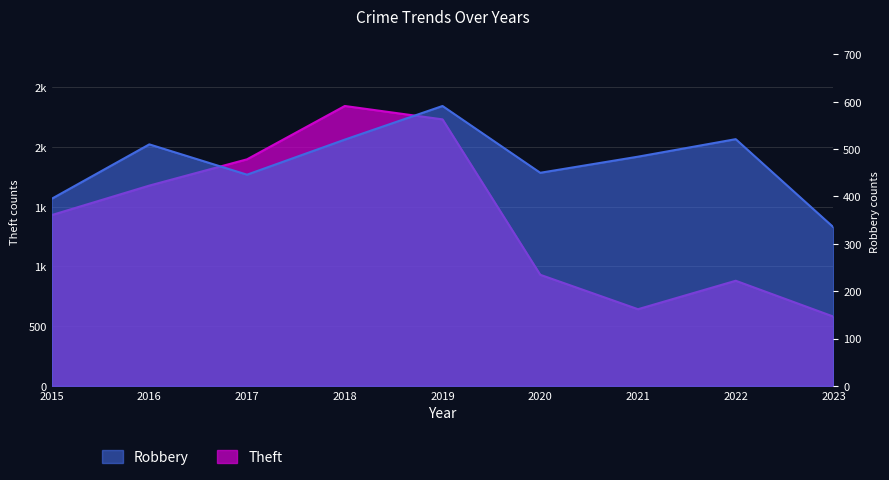

At which category does Theft reach its first local valley?

2021